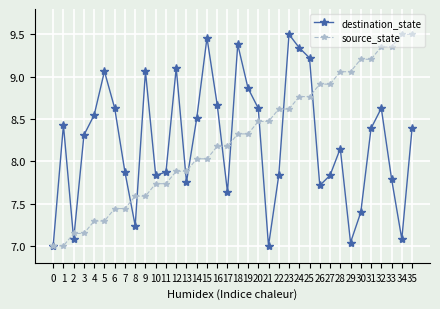

After their last crossing, which series has the higher values: source_state or destination_state?

source_state